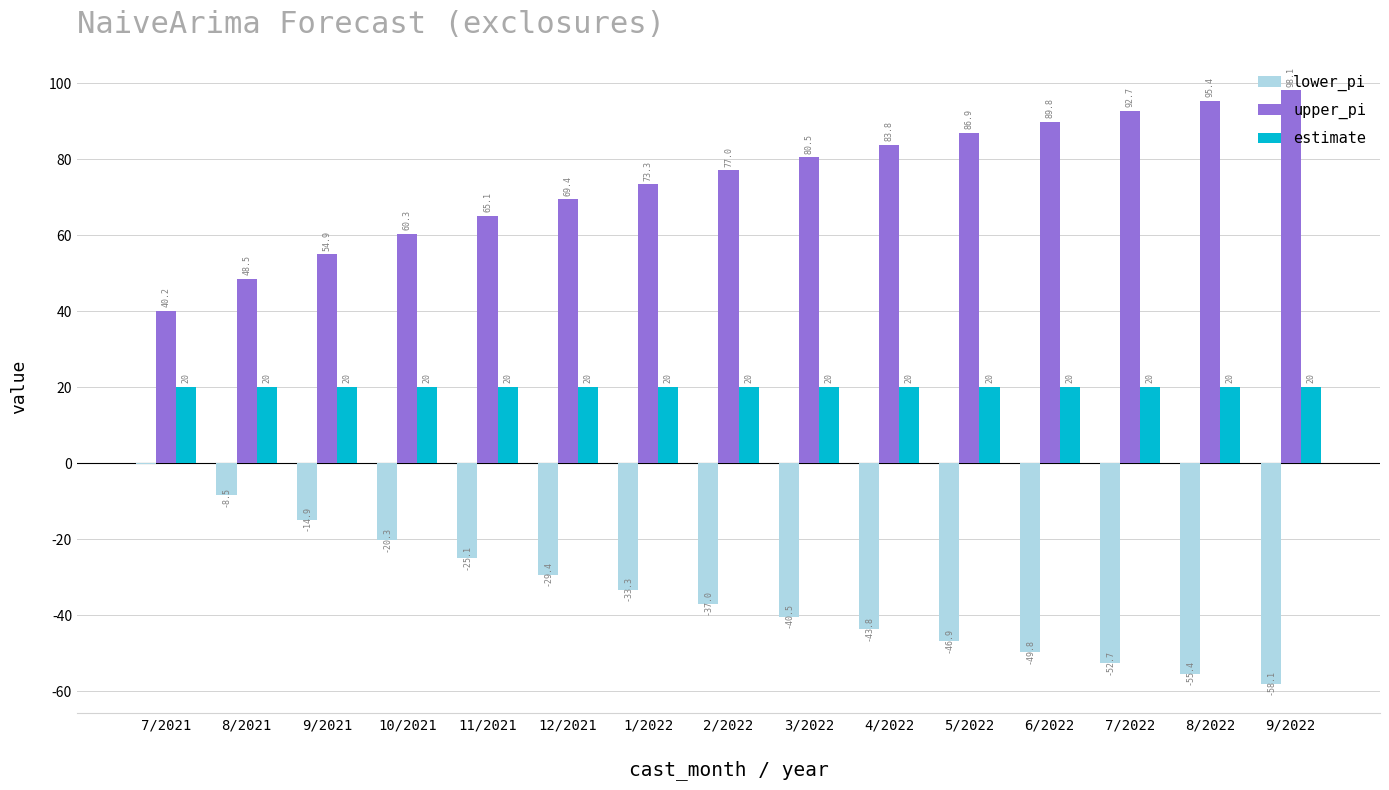

What is the total value across all series at 1/2022?

60.0